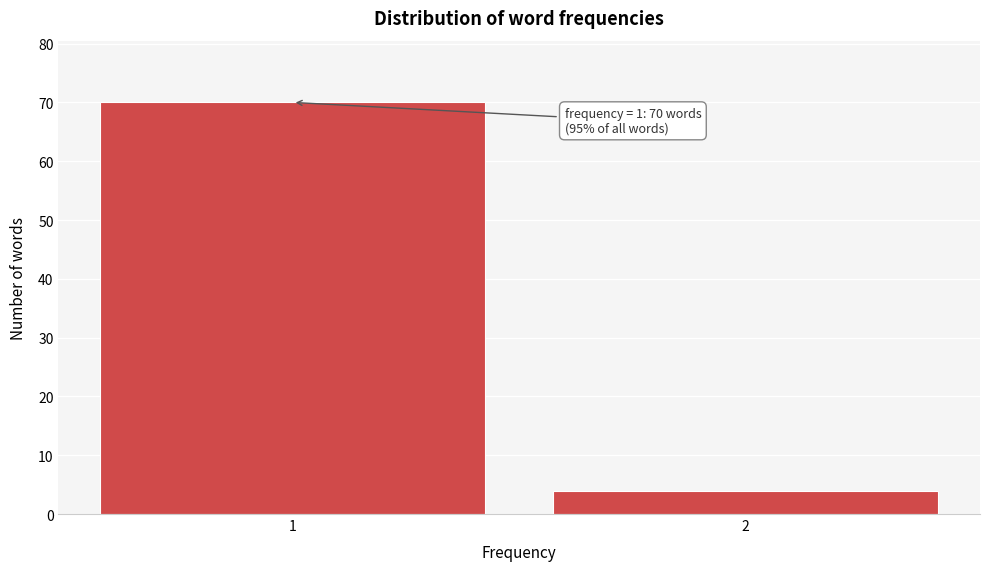

Reading left to right, extract all data points from this chart.

1=70	2=4